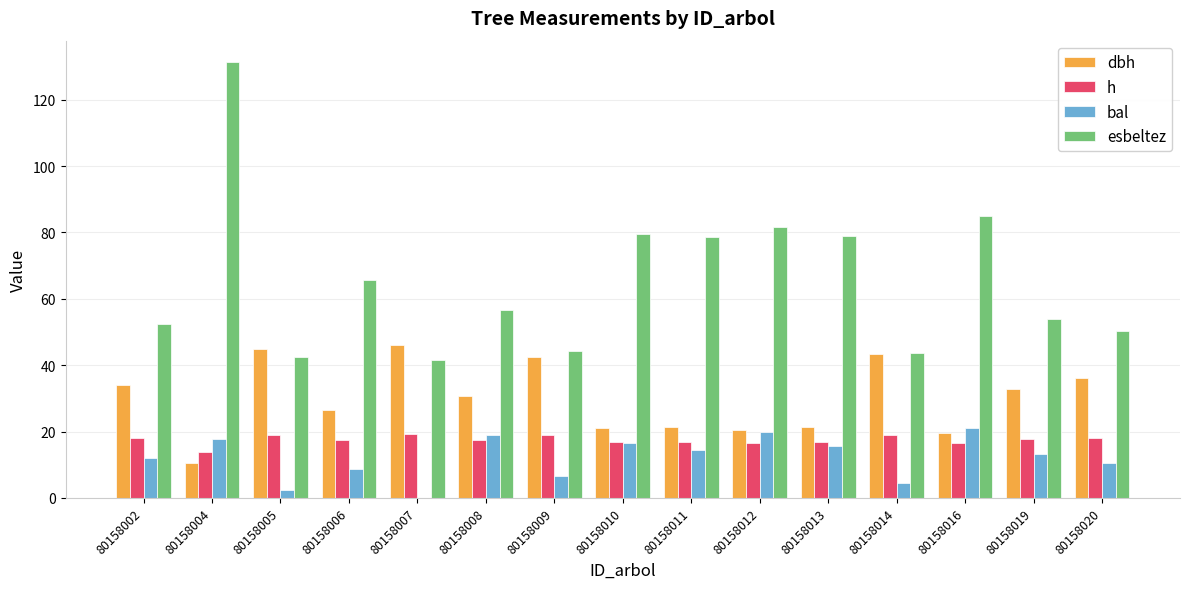

Does the chart contain stacked bars?

No